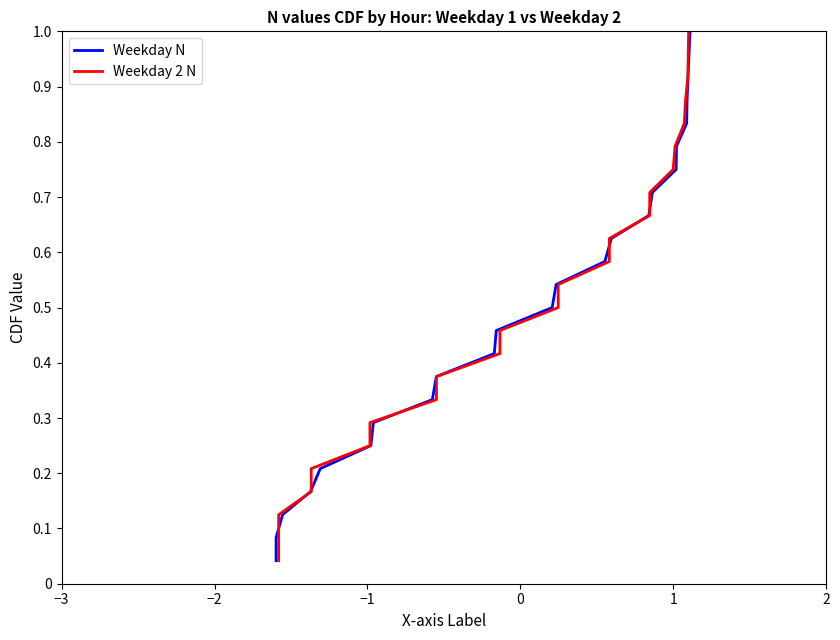

Reading left to right, transcribe all the data shown in this chart.

Weekday N: 0.0	0.1	0.1	0.2	0.2	0.2	0.3	0.3	0.4	0.4	0.5	0.5	0.5	0.6	0.6	0.7	0.7	0.8	0.8	0.8	0.9	0.9	1.0	1.0
Weekday 2 N: 0.0	0.1	0.1	0.2	0.2	0.2	0.3	0.3	0.4	0.4	0.5	0.5	0.5	0.6	0.6	0.7	0.7	0.8	0.8	0.8	0.9	0.9	1.0	1.0